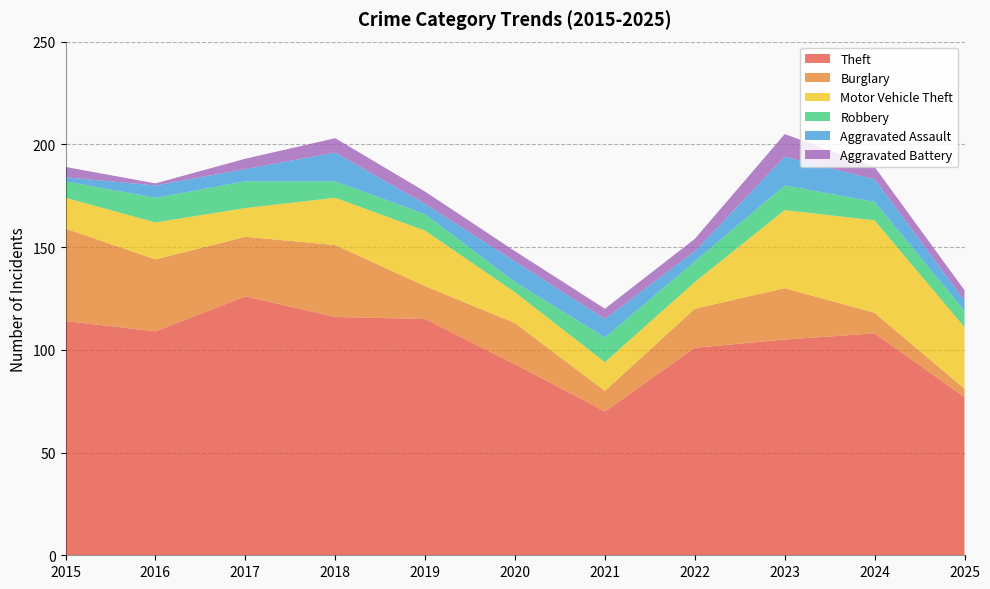

Reading left to right, what are all the values shown in this chart?

Theft: 2015=114	2016=109	2017=126	2018=116	2019=115	2020=93	2021=70	2022=101	2023=105	2024=108	2025=77
Burglary: 2015=45	2016=35	2017=29	2018=35	2019=16	2020=20	2021=10	2022=19	2023=25	2024=10	2025=4
Motor Vehicle Theft: 2015=15	2016=18	2017=14	2018=23	2019=27	2020=15	2021=14	2022=13	2023=38	2024=45	2025=30
Robbery: 2015=8	2016=12	2017=13	2018=8	2019=8	2020=5	2021=12	2022=10	2023=12	2024=9	2025=8
Aggravated Assault: 2015=2	2016=6	2017=6	2018=14	2019=5	2020=10	2021=9	2022=5	2023=14	2024=11	2025=5
Aggravated Battery: 2015=5	2016=1	2017=5	2018=7	2019=6	2020=5	2021=5	2022=6	2023=11	2024=6	2025=5